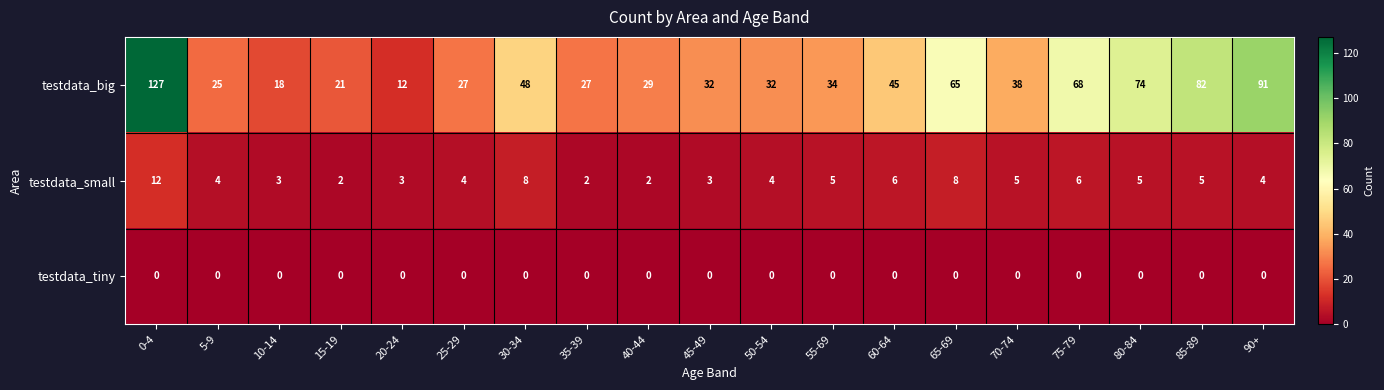

What is the difference between the testdata_small values at 70-74 and 35-39?

3